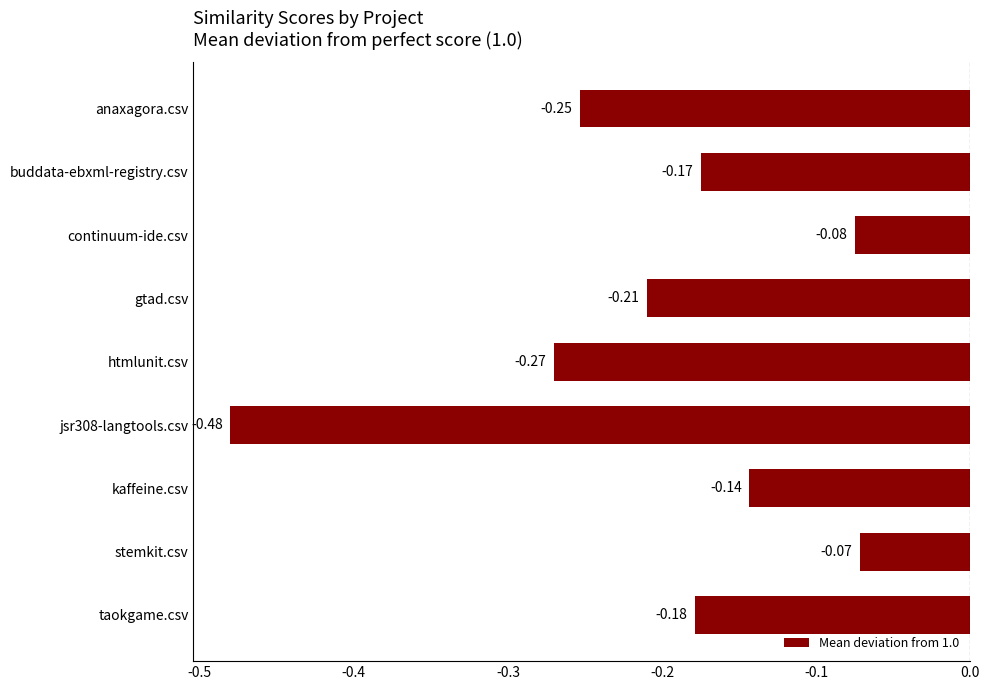

Does the chart contain stacked bars?

No